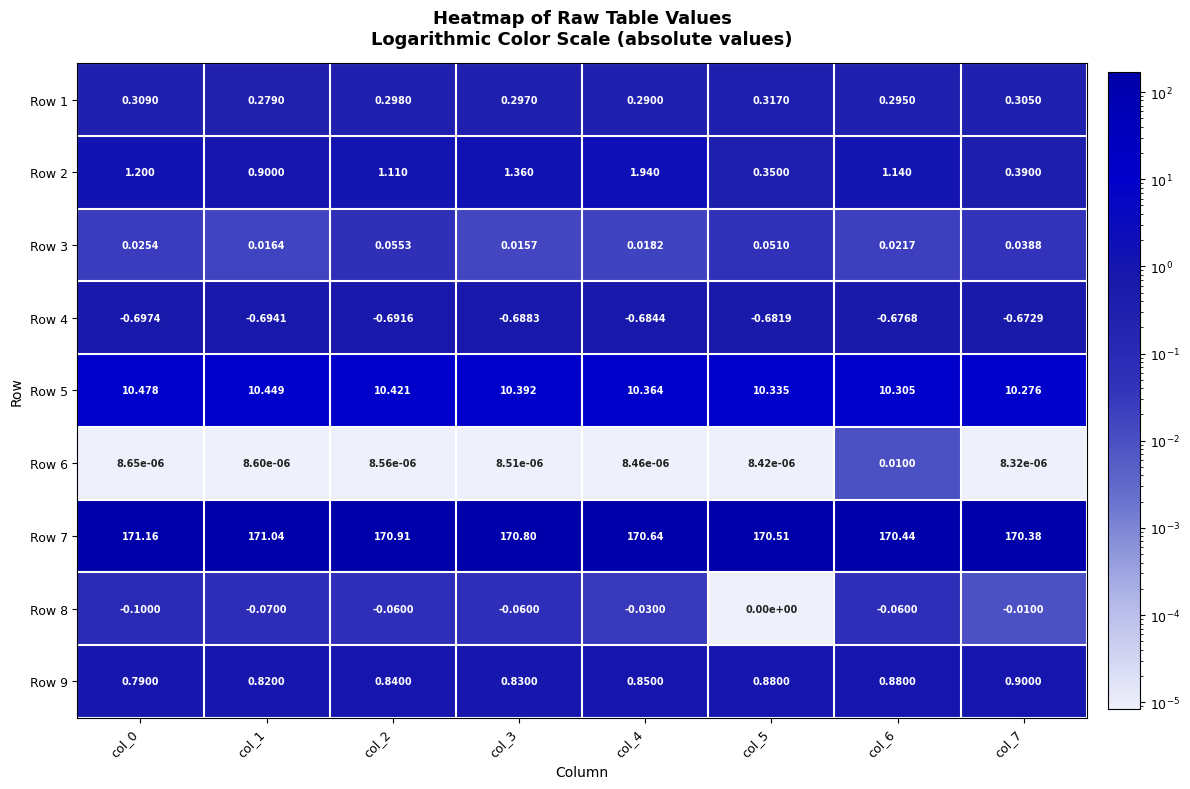

Is the value of Row 7 at col_3 greater than the value of Row 6 at col_0?

Yes